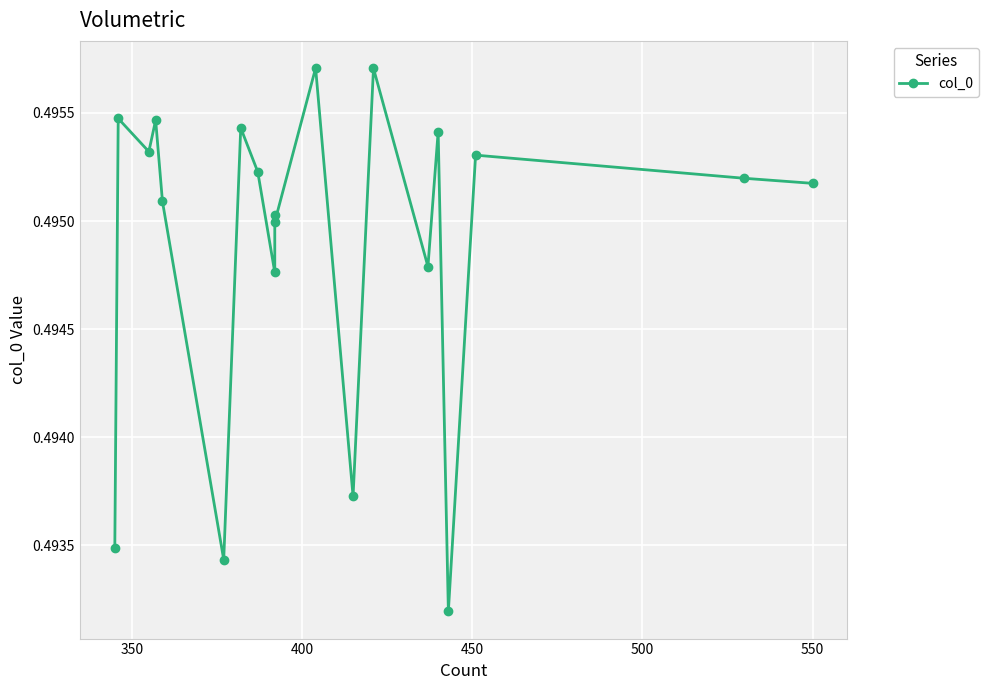

True or false: the data shows 0.5 at 350.

True